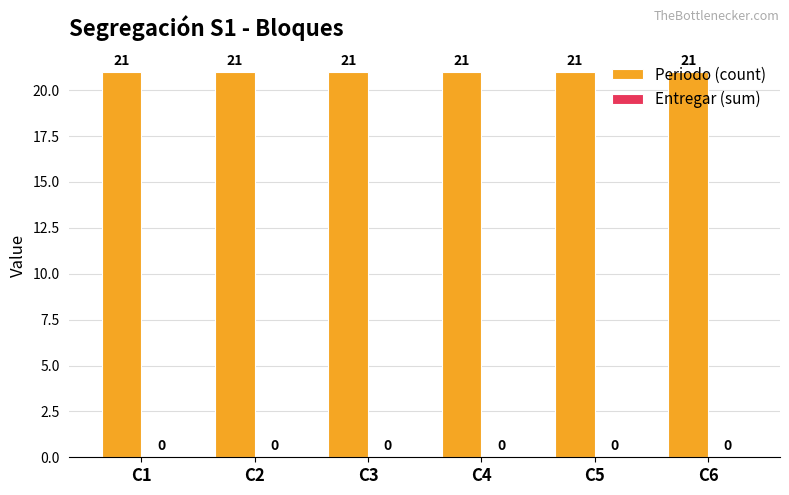

Reading left to right, what are all the values shown in this chart?

Periodo (count): 21	21	21	21	21	21
Entregar (sum): 0	0	0	0	0	0